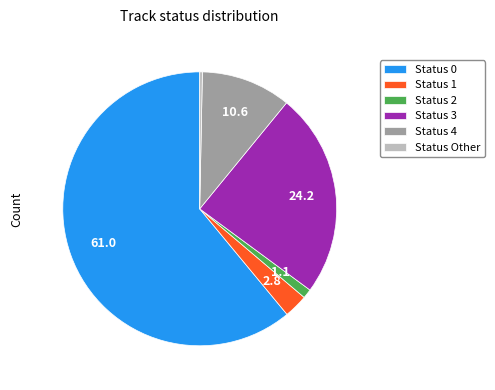

True or false: Status 0 accounts for 61% of the total.

True